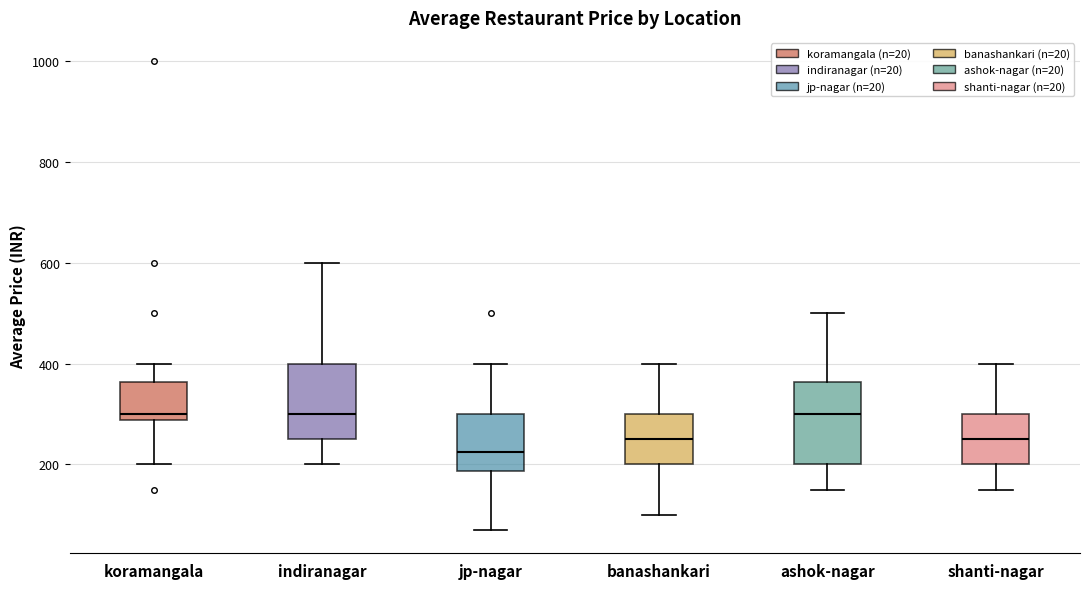

Reading left to right, transcribe this box plot: for each box, give where its median line is, the range the box spans, and where its two whiskers end, as read against the y-axis. The values are not printed on the chart, so give them approximately, as read against the axis.

koramangala: median 300, box 280 to 360, whiskers 200 to 400
indiranagar: median 300, box 260 to 400, whiskers 200 to 600
jp-nagar: median 220, box 180 to 300, whiskers 80 to 400
banashankari: median 260, box 200 to 300, whiskers 100 to 400
ashok-nagar: median 300, box 200 to 360, whiskers 160 to 500
shanti-nagar: median 260, box 200 to 300, whiskers 160 to 400